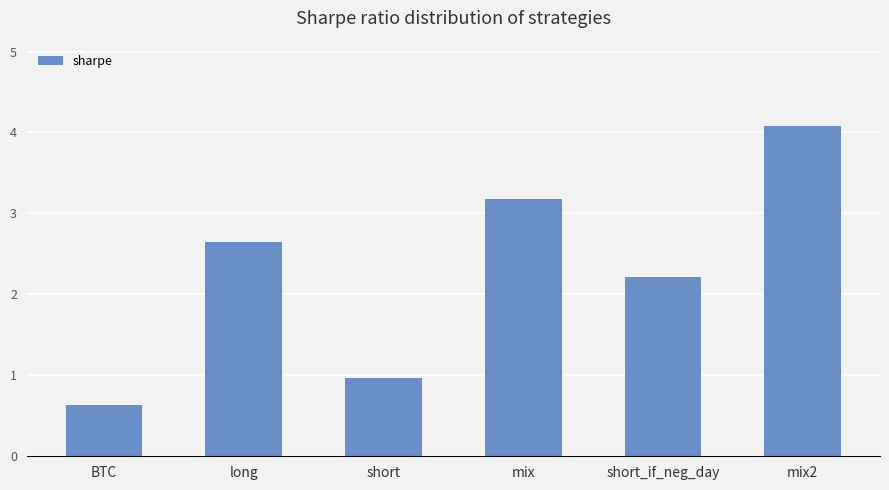

How many data points does each series have?

6